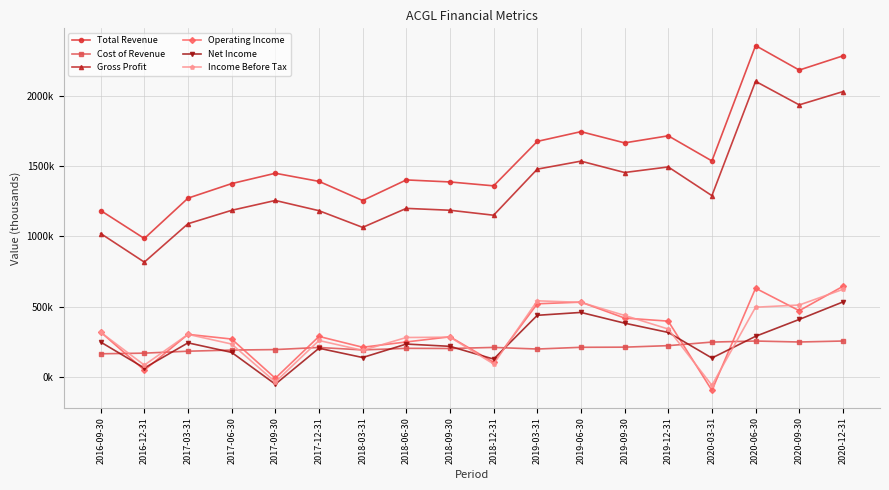

At how many categories does at least one series exceed 1544410?

7